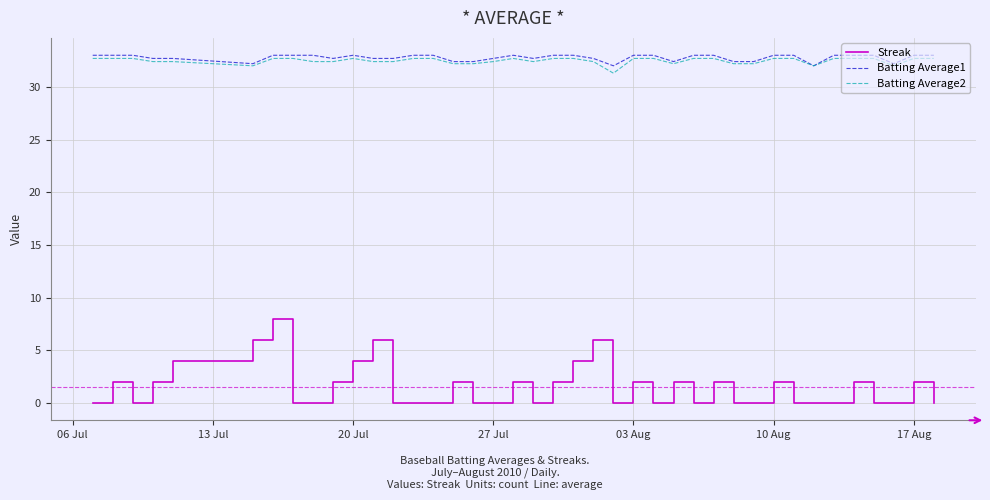

True or false: Batting Average1 and Streak cross at least once.

False